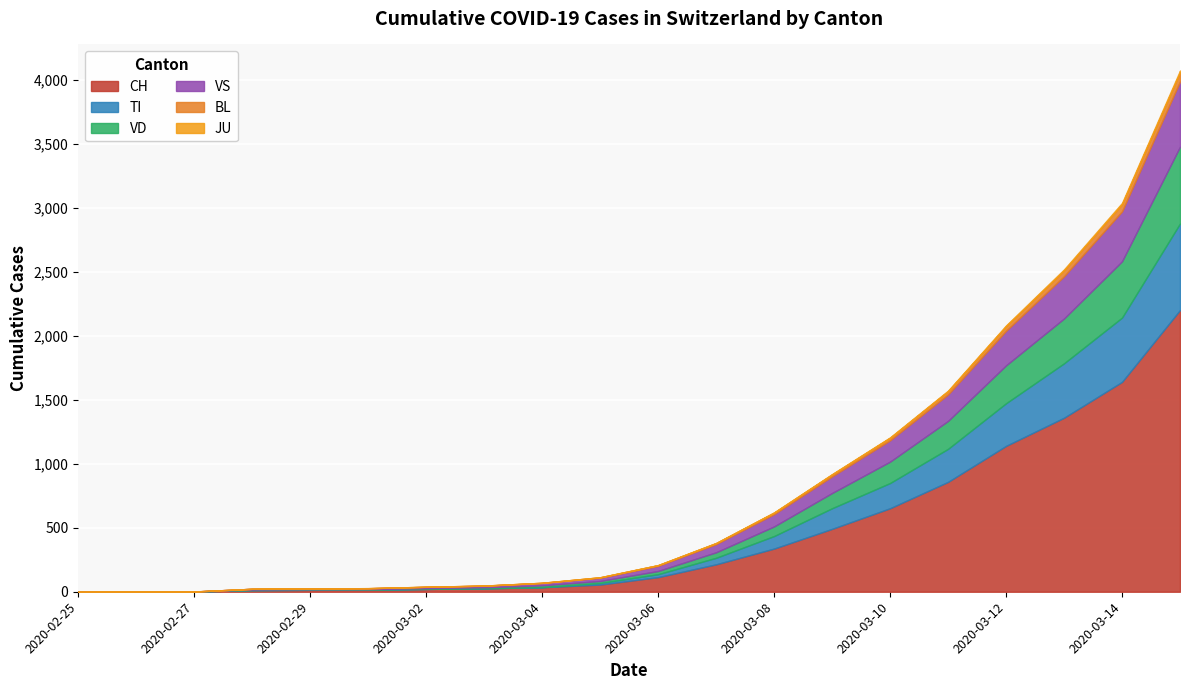

List the series in order of their peak value, lowest first.

JU, BL, VS, VD, TI, CH